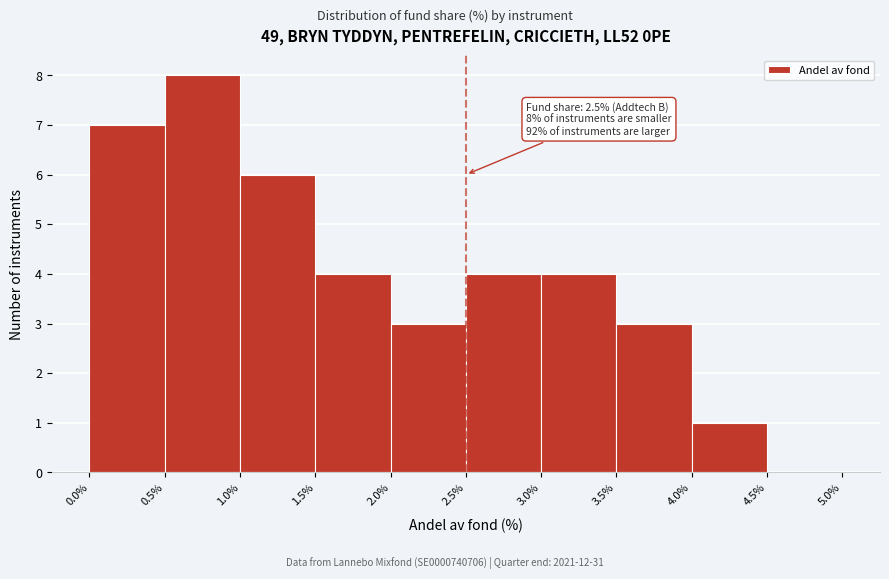

Which range on the x-axis has the tallest bar?

0.5% to 1.0%